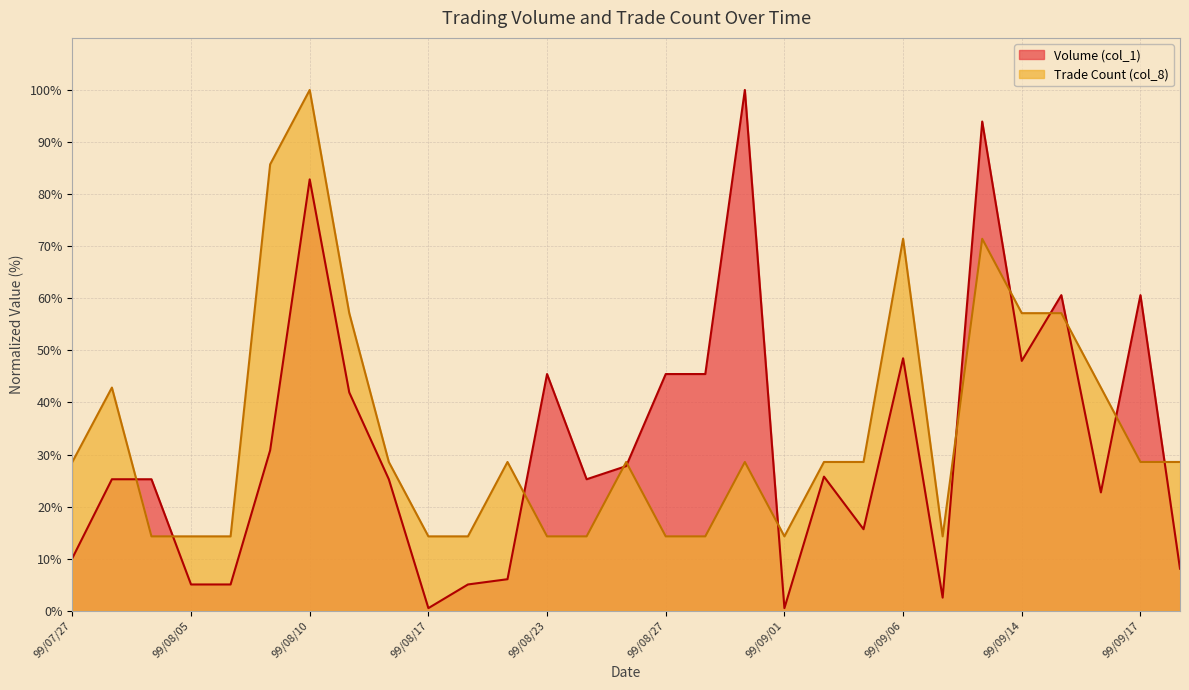

Is it true that Trade Count (col_8) equals 14.3 at 99/08/18?

True